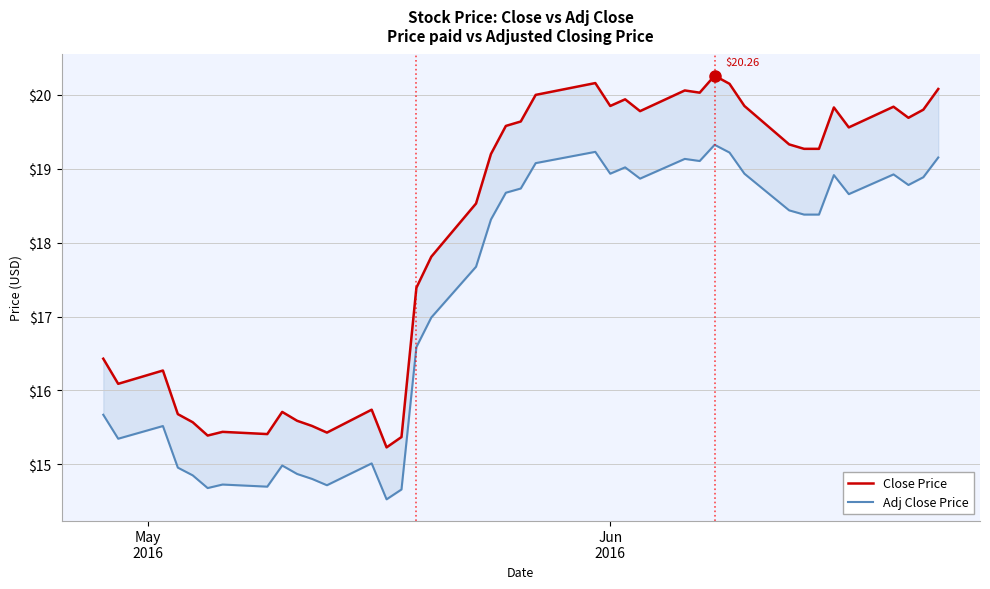

True or false: Adj Close Price and Close Price intersect in this chart.

False